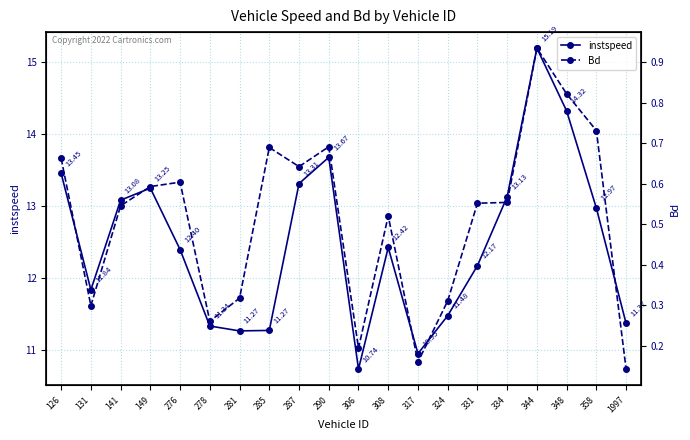

What is the lowest value of the Bd series?

0.1